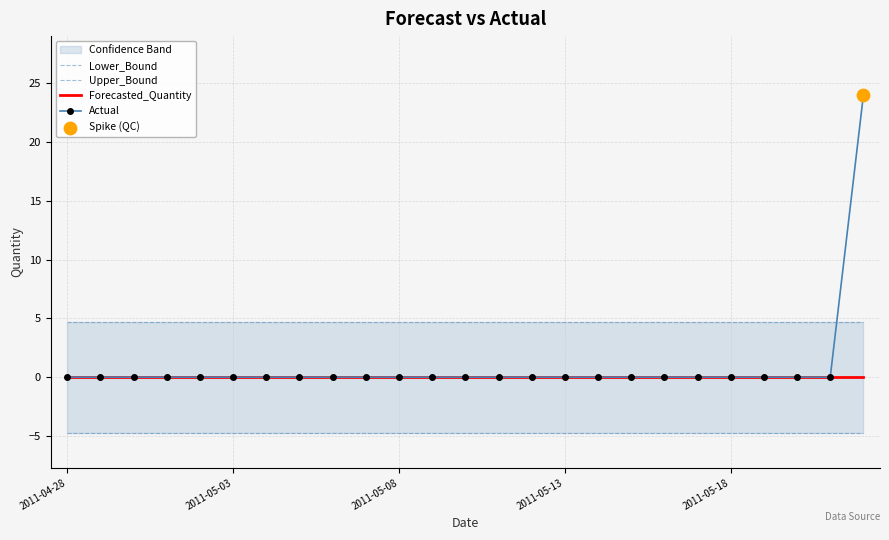

Which series contains the highest Y value?

Actual